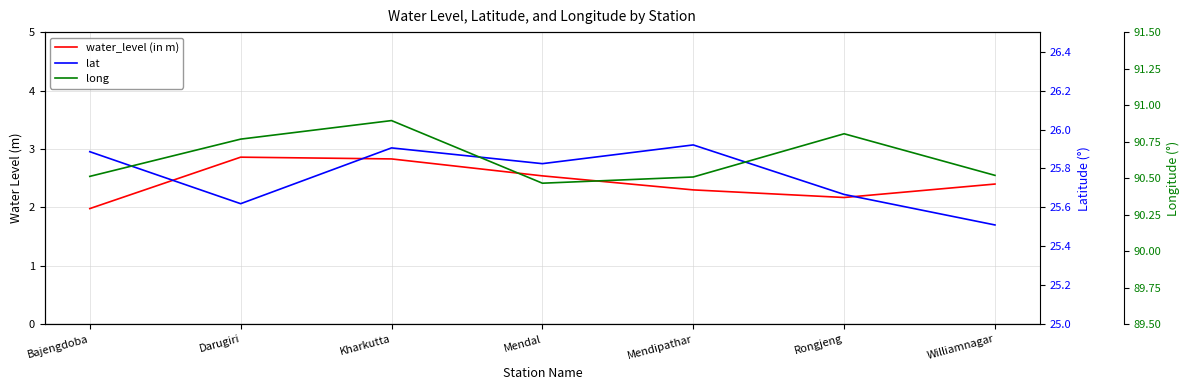

What position from the left is Rongjeng?

6